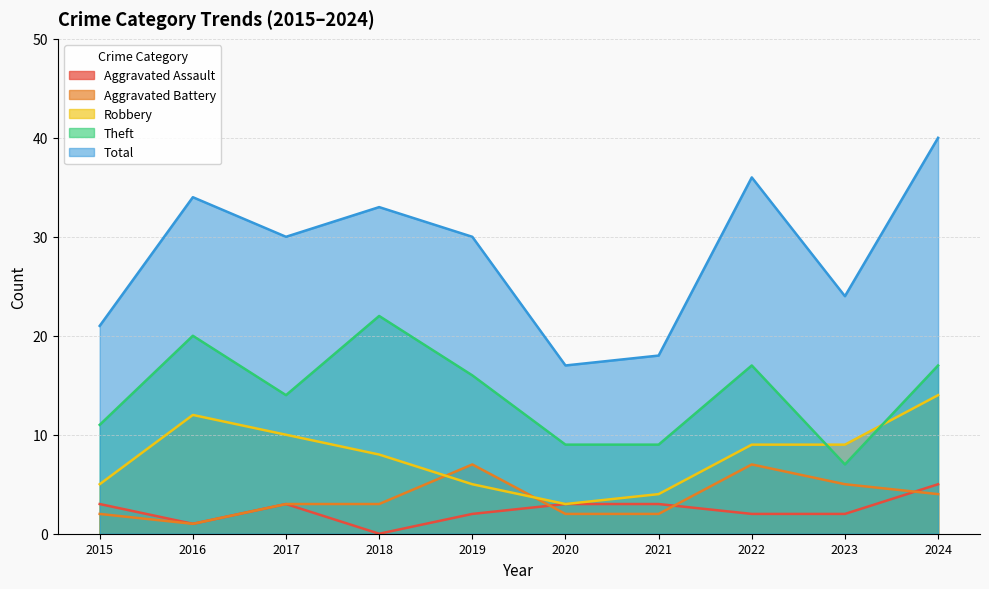

The value of Theft at 2019 is 16. True or false?

True